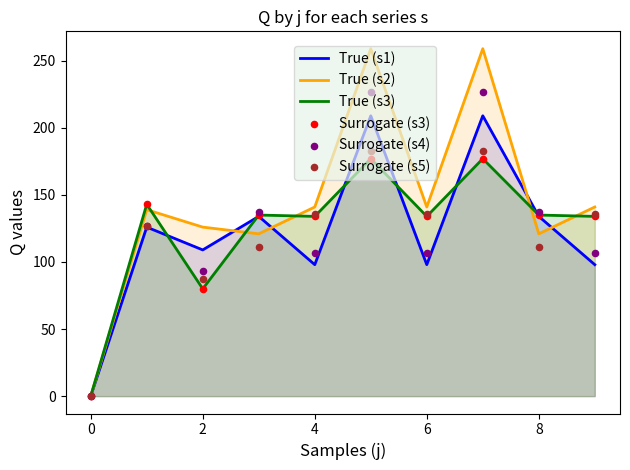

Is it true that True (s1) equals 134 at 8?

True